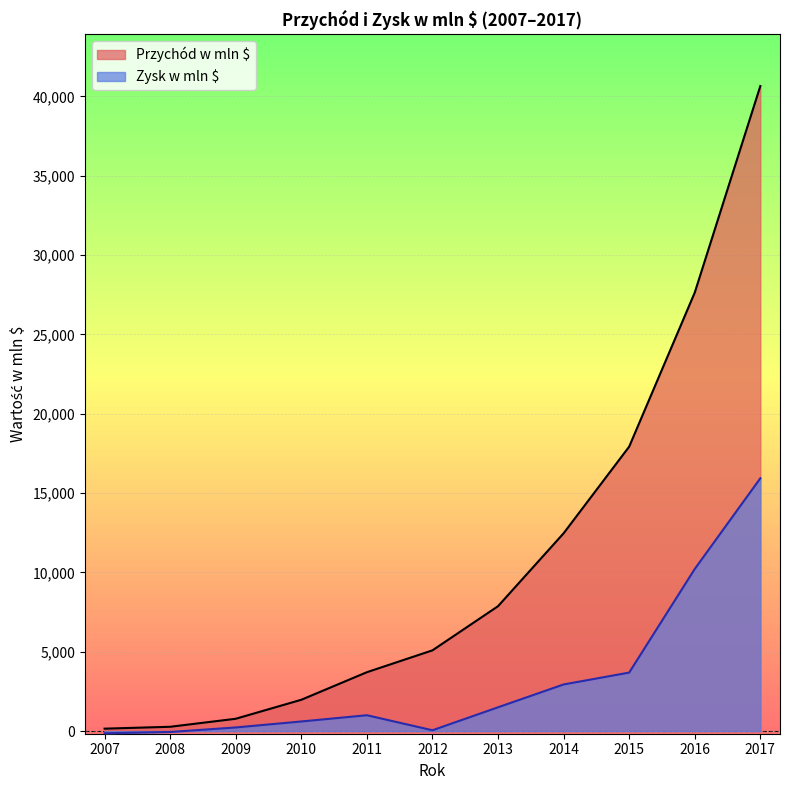

What is the difference between the highest and lowest values at 2016?

17421